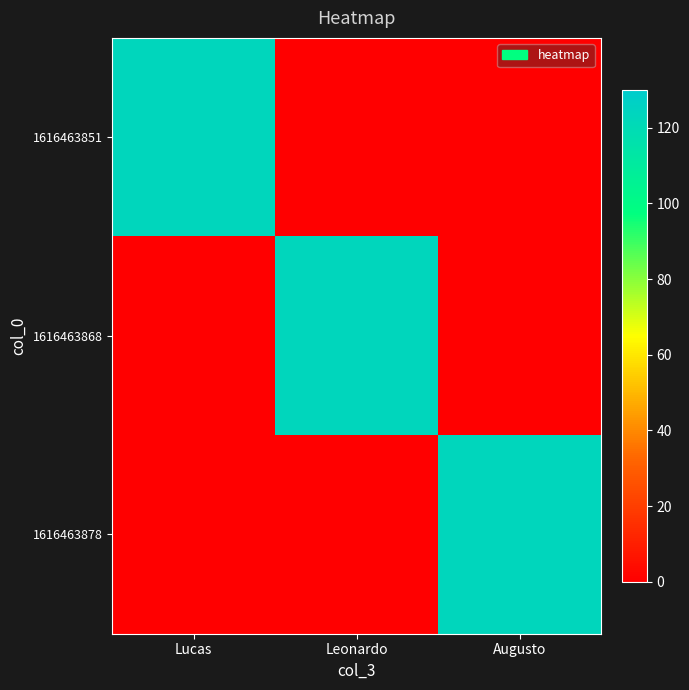

Reading left to right, what are all the values shown in this chart?

1616463851: Lucas=123	Leonardo=0	Augusto=0
1616463868: Lucas=0	Leonardo=123	Augusto=0
1616463878: Lucas=0	Leonardo=0	Augusto=123